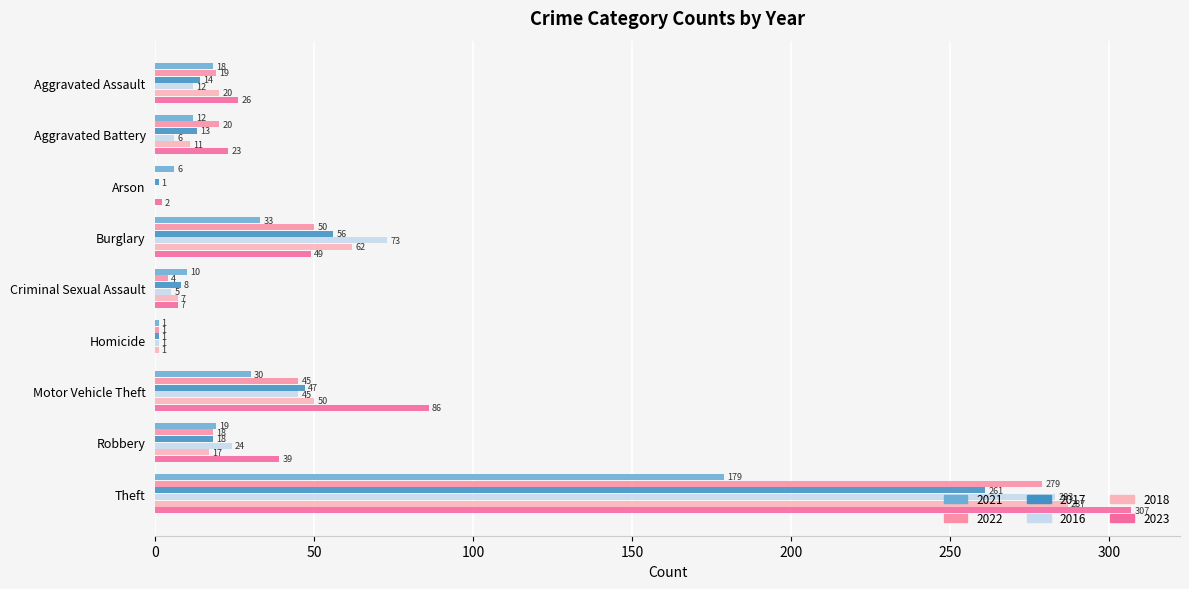

What are all the series names shown in the legend?

2021, 2022, 2017, 2016, 2018, 2023